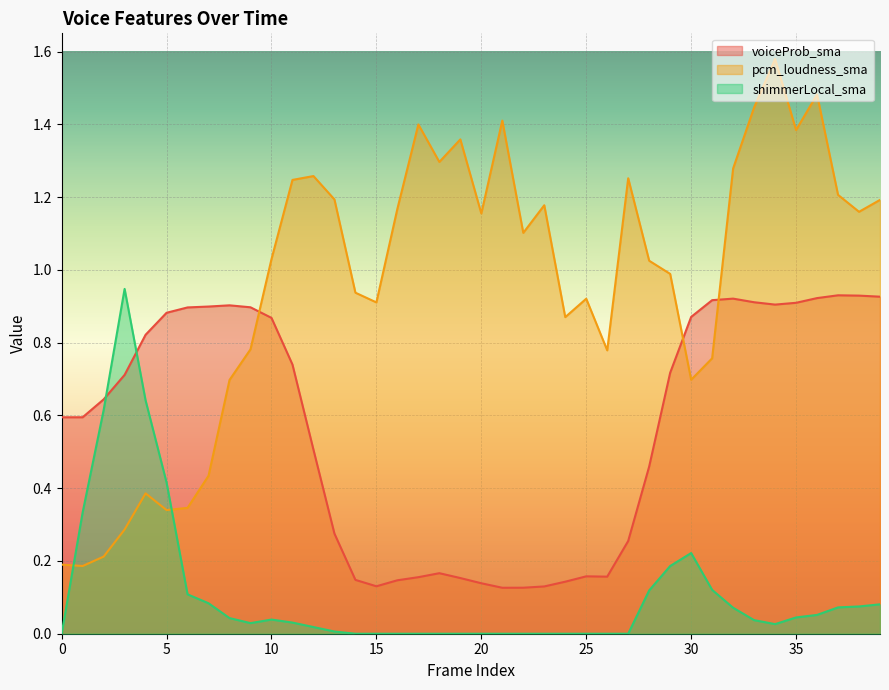

Which series has the largest total across all categories?

pcm_loudness_sma